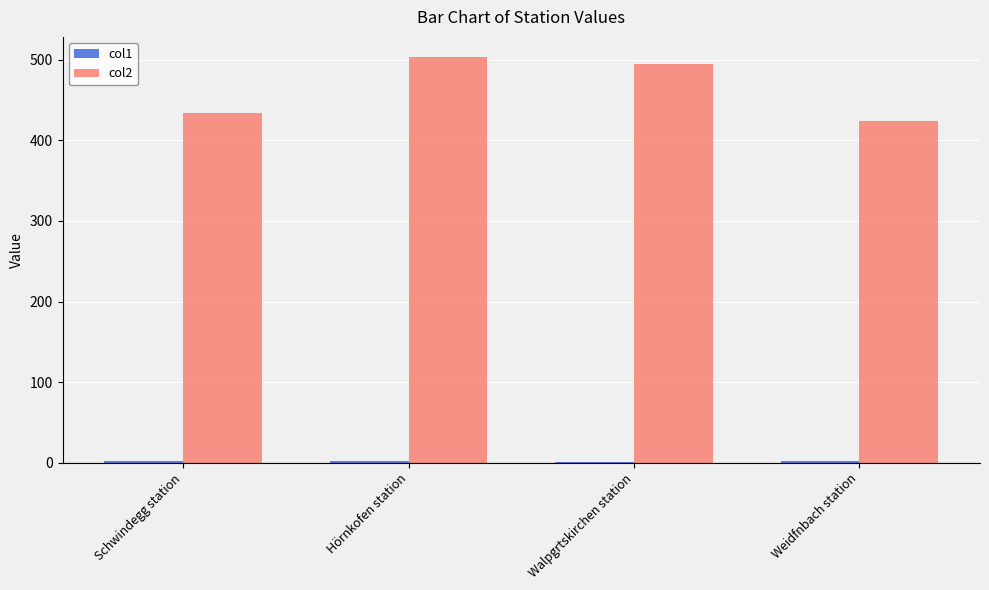

True or false: col2 has a value of 503.2 at Hörnkofen station.

True